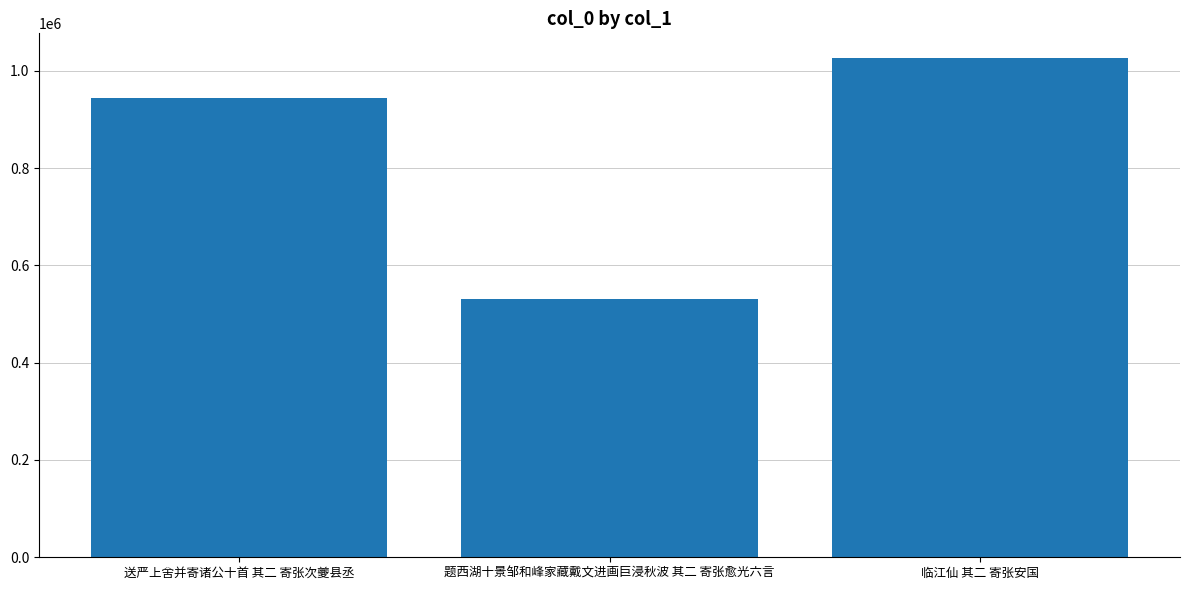

Approximately how many times larger is the value at 题西湖十景邹和峰家藏戴文进画巨浸秋波 其二 寄张愈光六言 compared to 临江仙 其二 寄张安国?

0.5